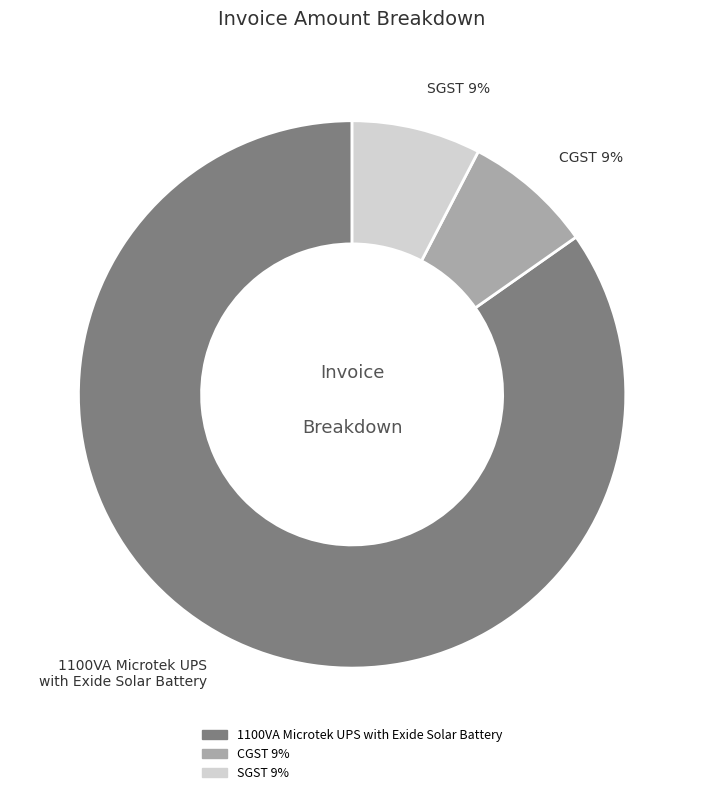

To the nearest percent, what is the average slice percentage?

33%